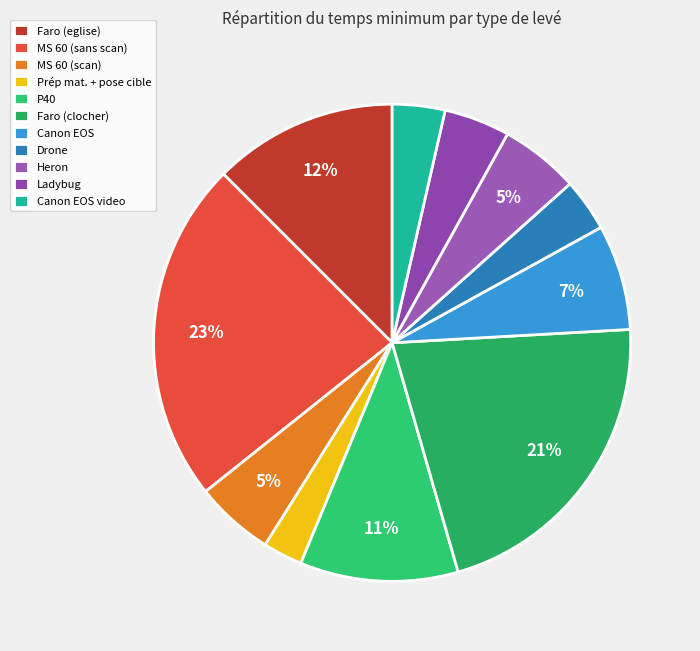

What is the ratio of the value at Canon EOS video to the value at Canon EOS?

0.5